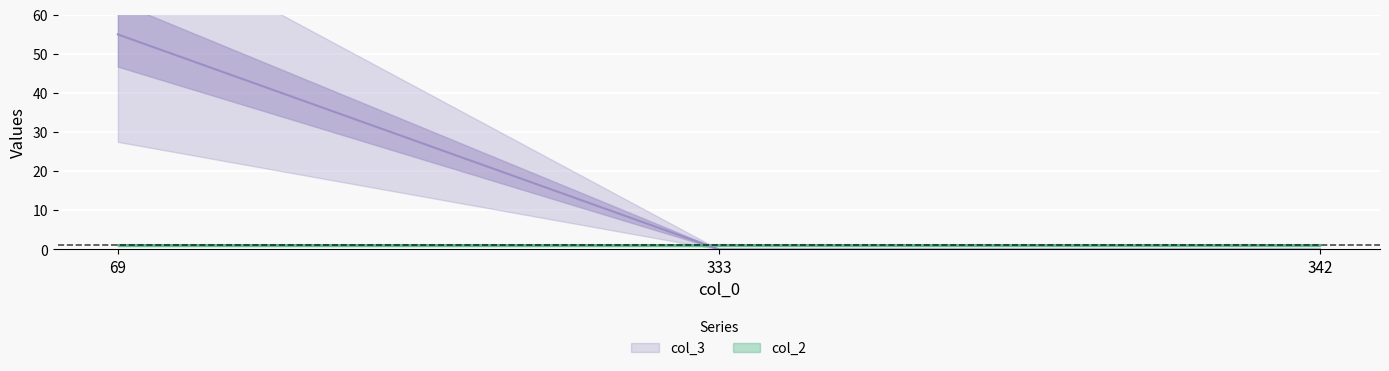

Reading left to right, what are all the values shown in this chart?

69=55	333=0	342=0